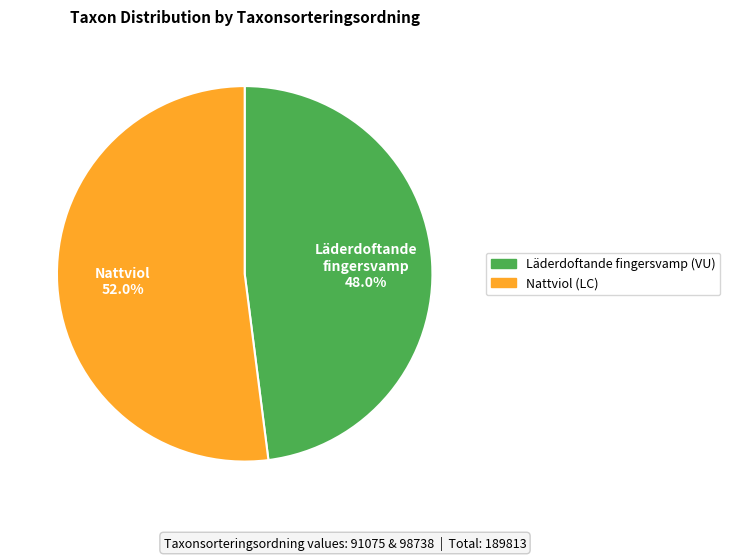

Count the number of slices in the pie.

2